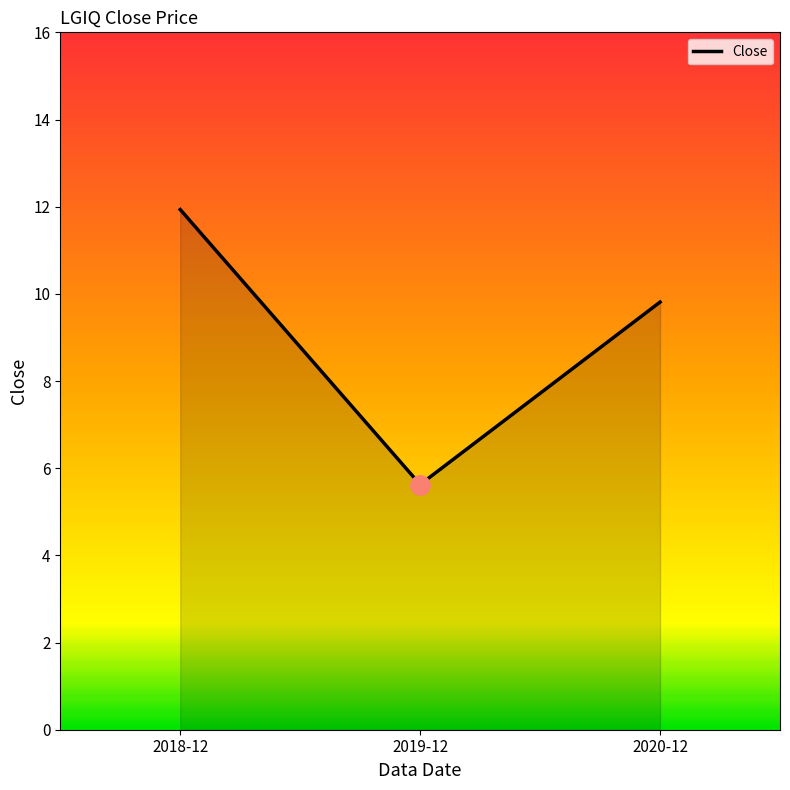

Does the chart have visible grid lines?

No